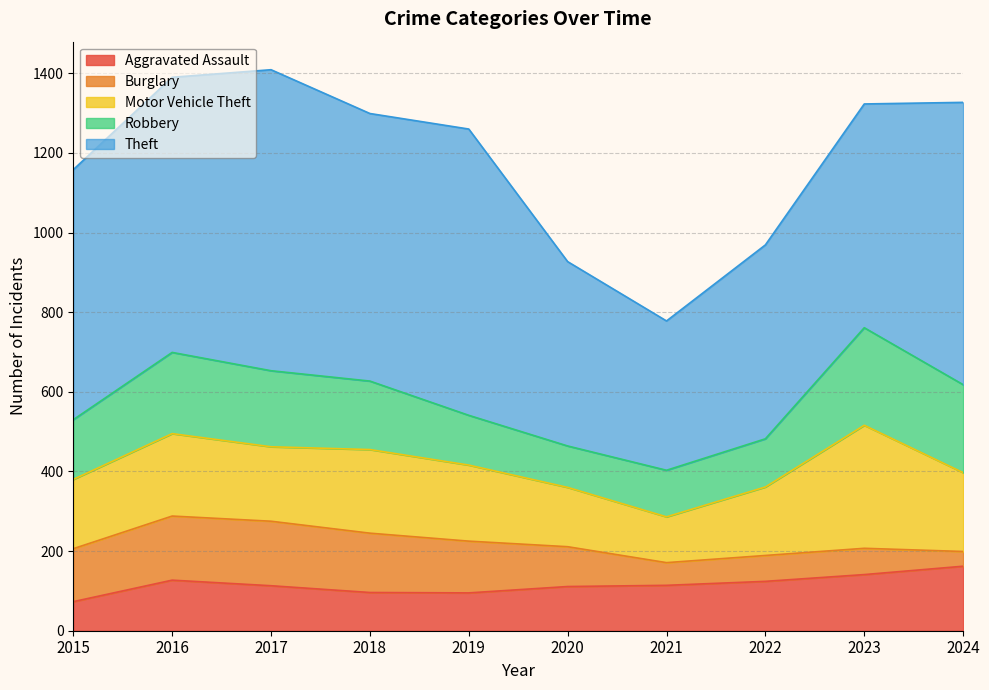

The Motor Vehicle Theft series shows 231 at 2022. True or false?

False